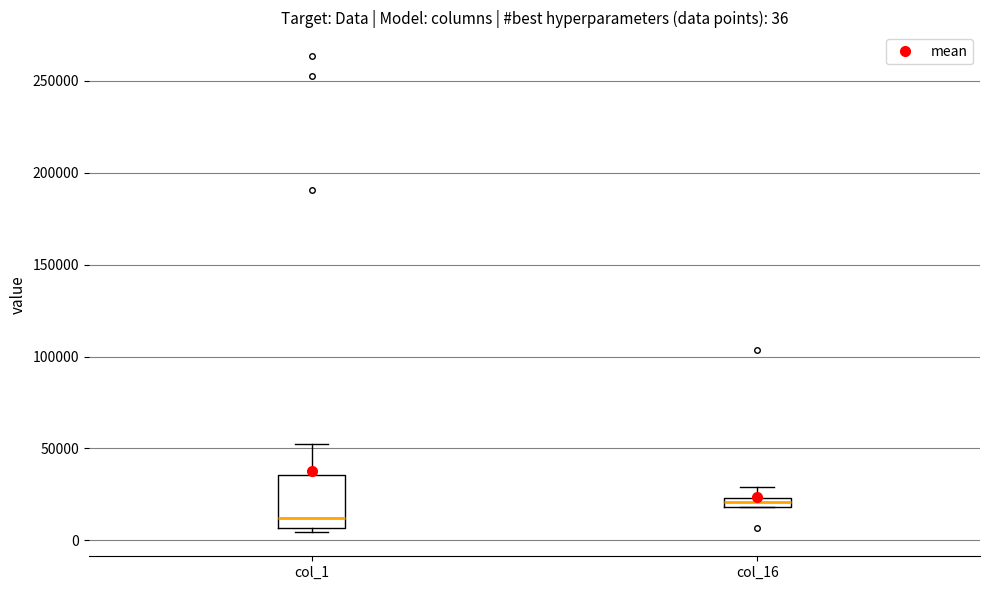

Which box is the tallest, from its lower edge to its upper edge?

col_1